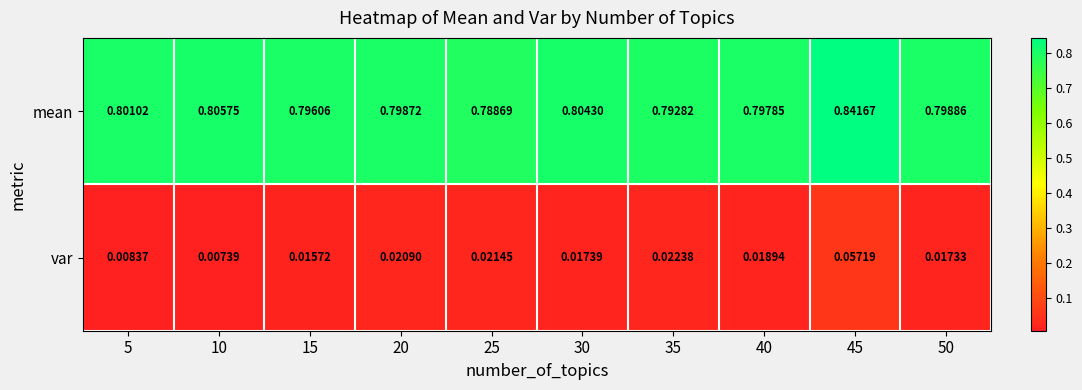

Which series has the largest total across all categories?

mean